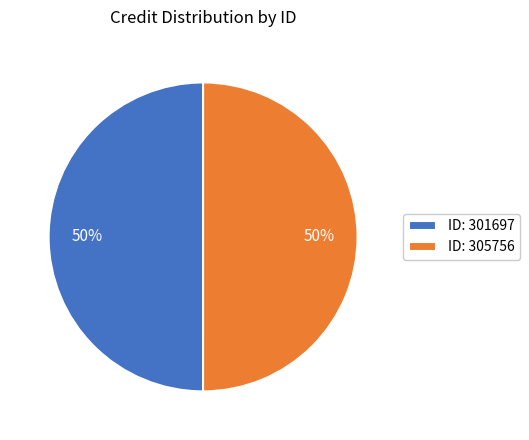

Approximately how many times larger is the value at ID: 305756 compared to ID: 301697?

1.0